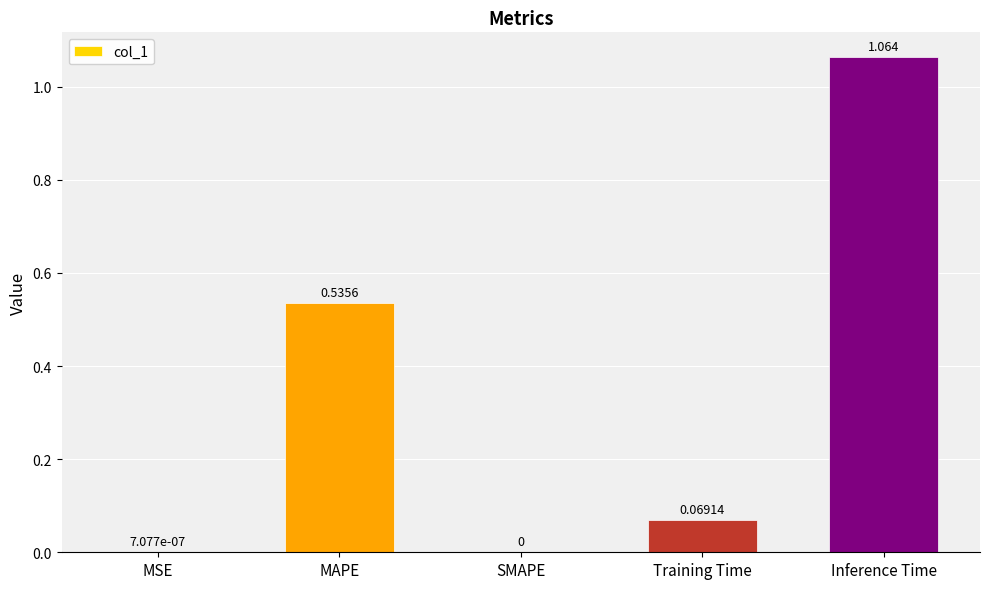

Which label corresponds to the largest value in the chart?

Inference Time